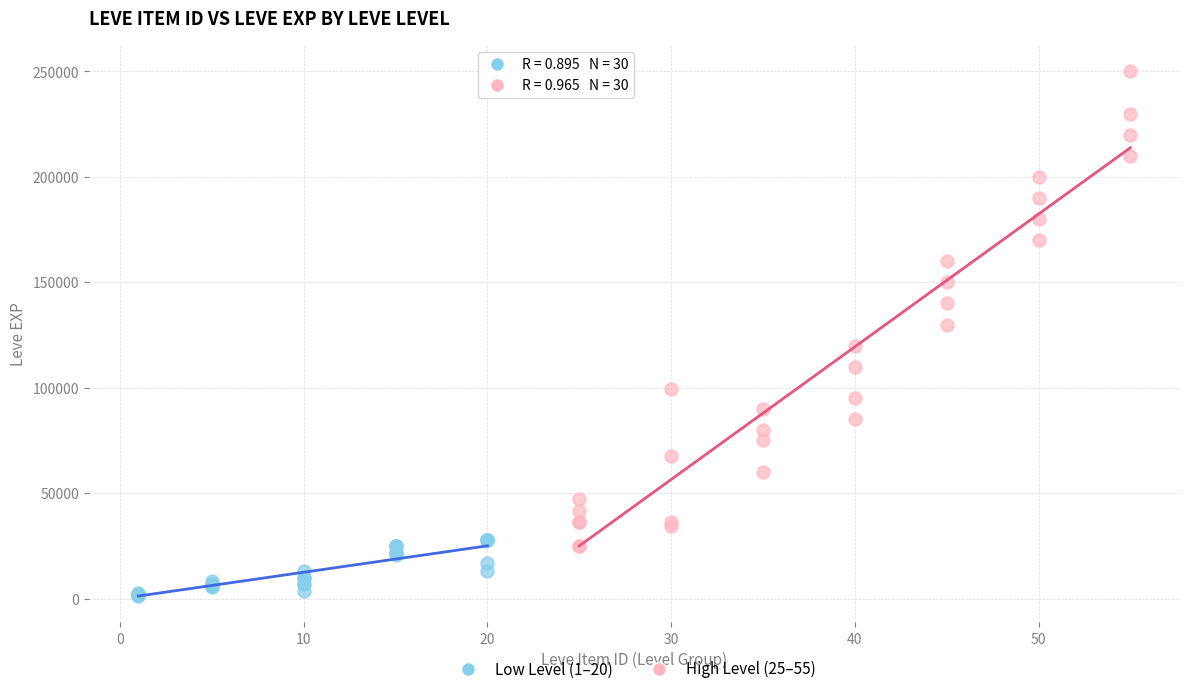

What are all the series names shown in the legend?

Low Level (1–20), High Level (25–55)